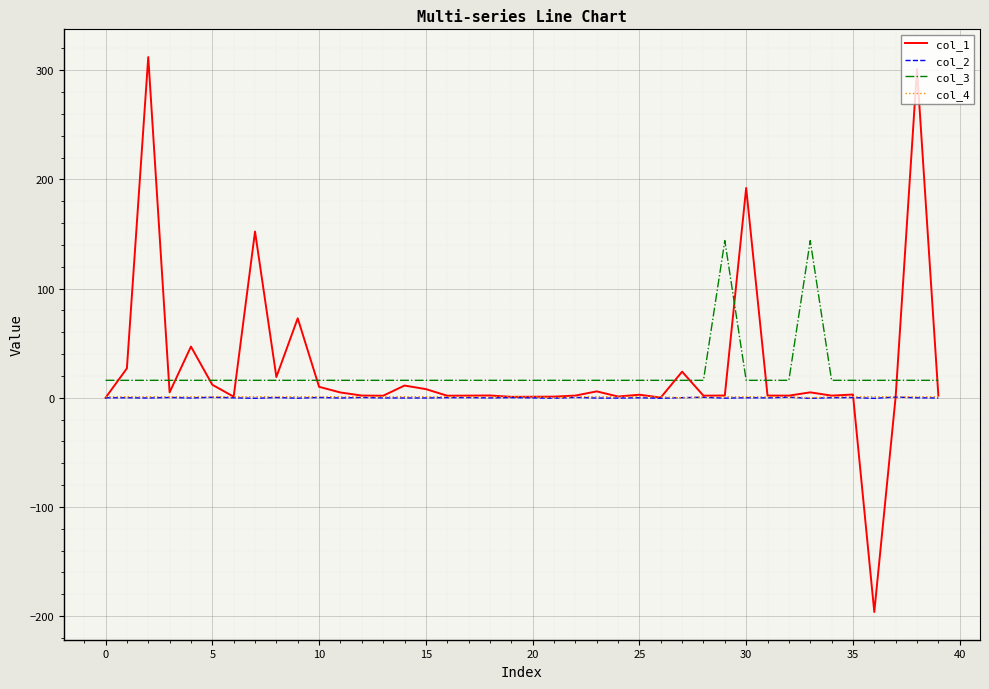

True or false: col_2 and col_3 cross at least once.

False